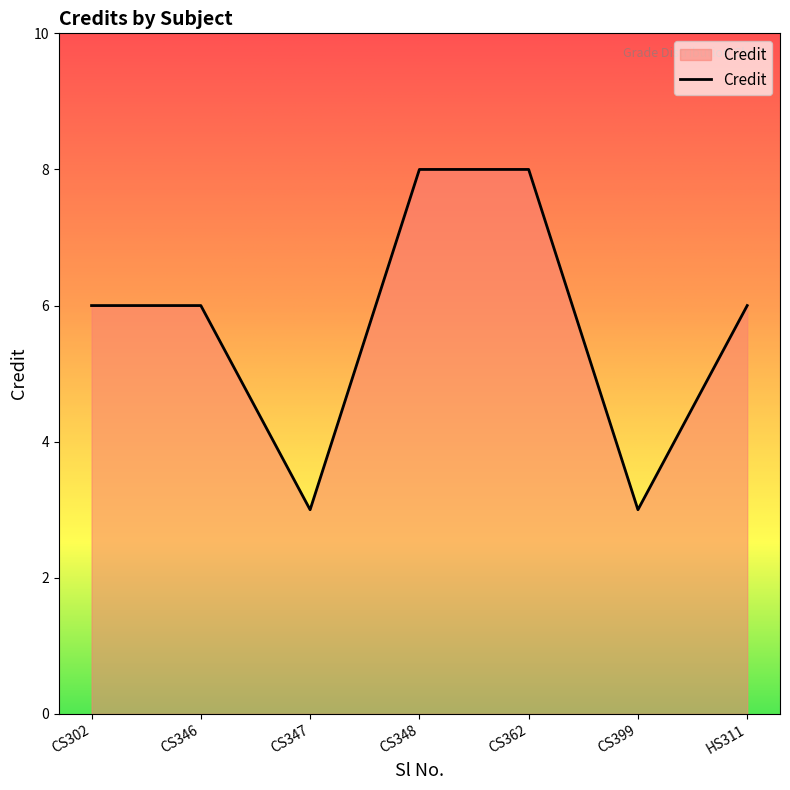

What position from the left is CS347?

3